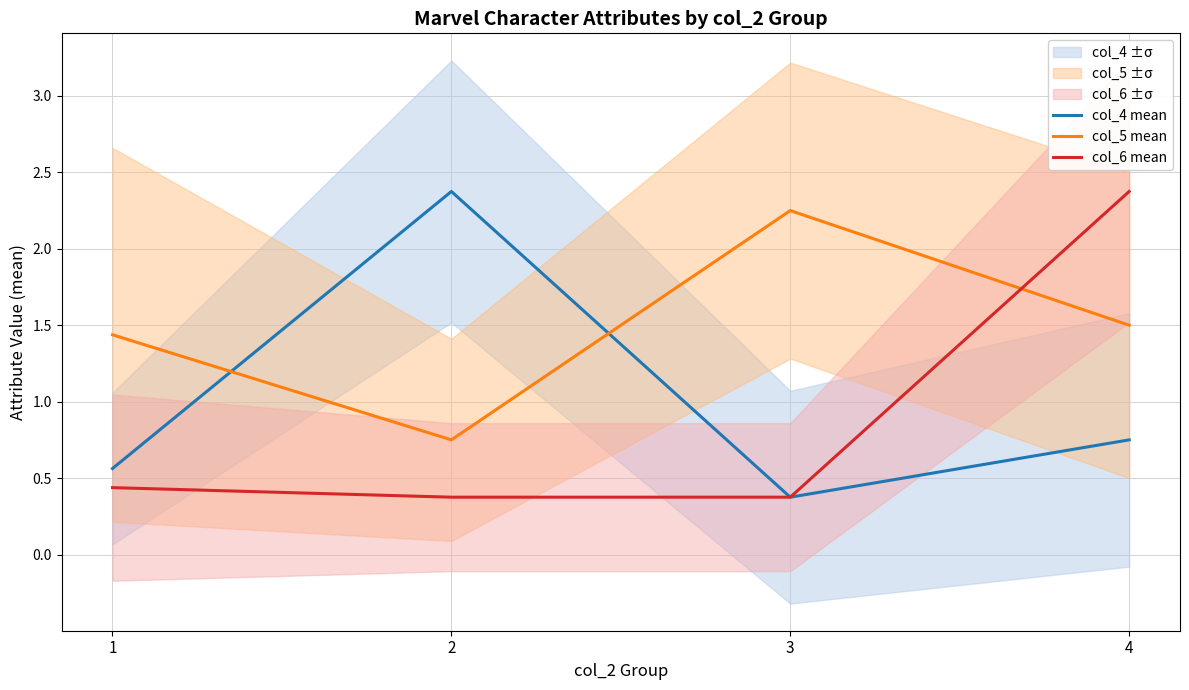

What is the difference between the col_6 mean values at 1 and 4?

1.9